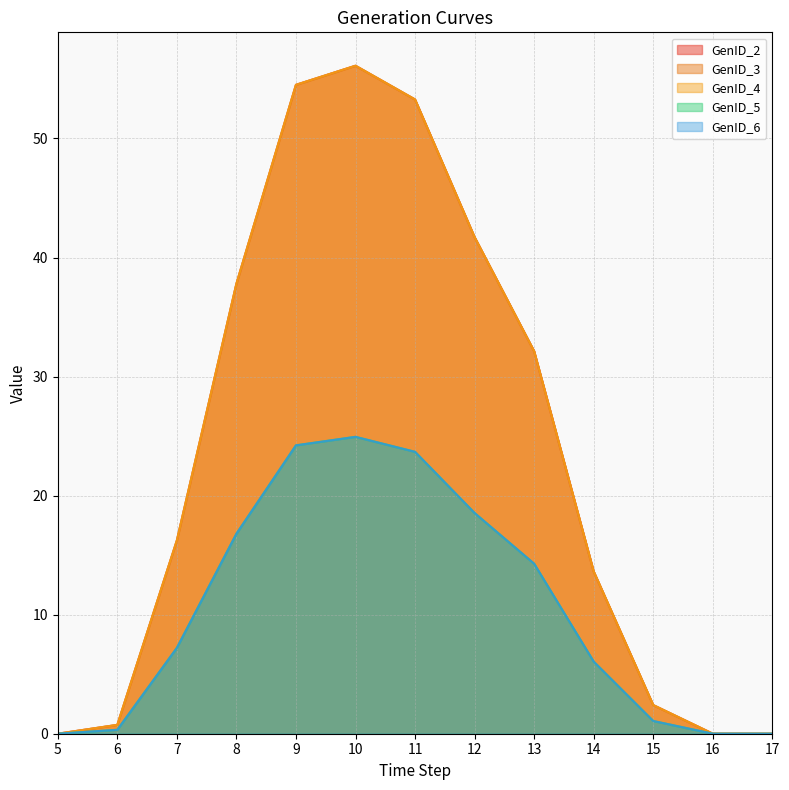

What is the total value across all series at 13?

125.0